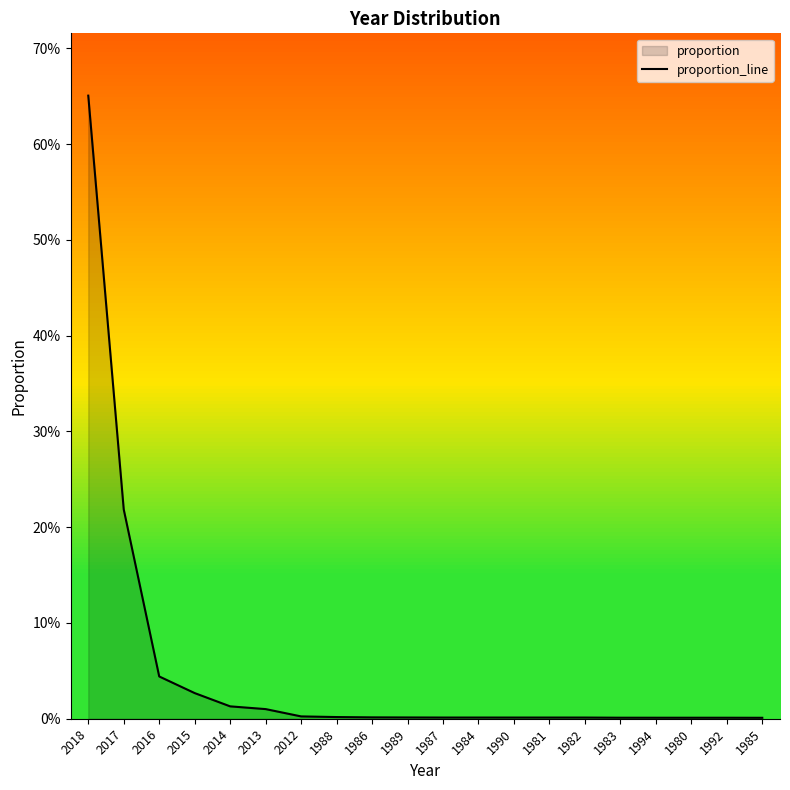

Where is the data nearest to the value 0?

1985